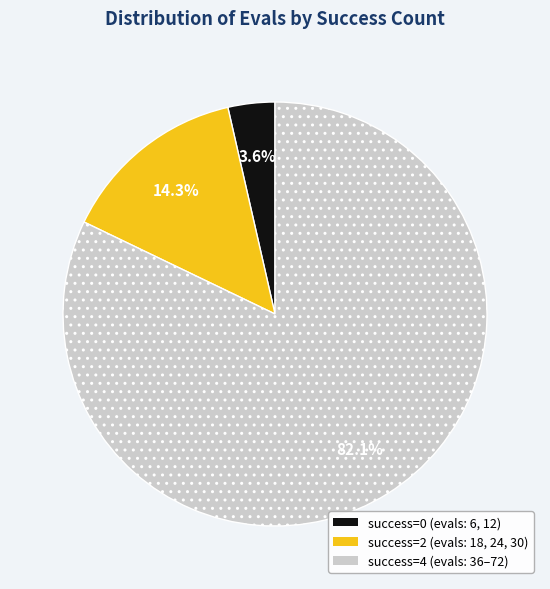

Is there a majority slice in this chart?

Yes